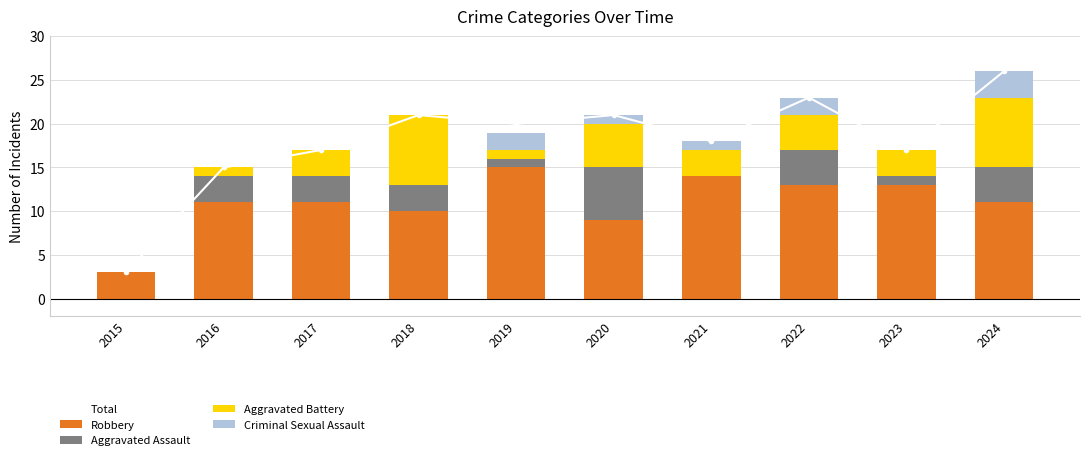

Where is Robbery nearest to the value 9?

2020